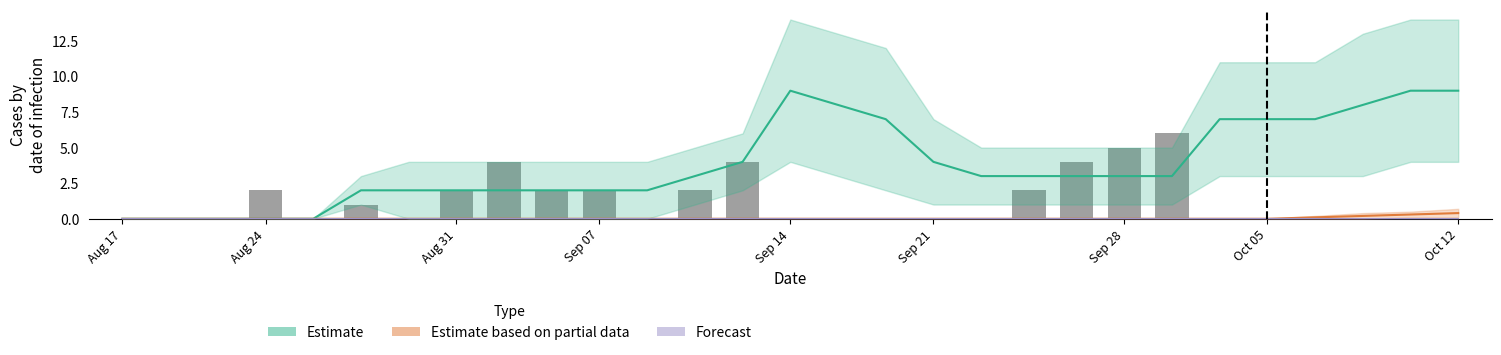

What is the total value across all series at 25?

7.1